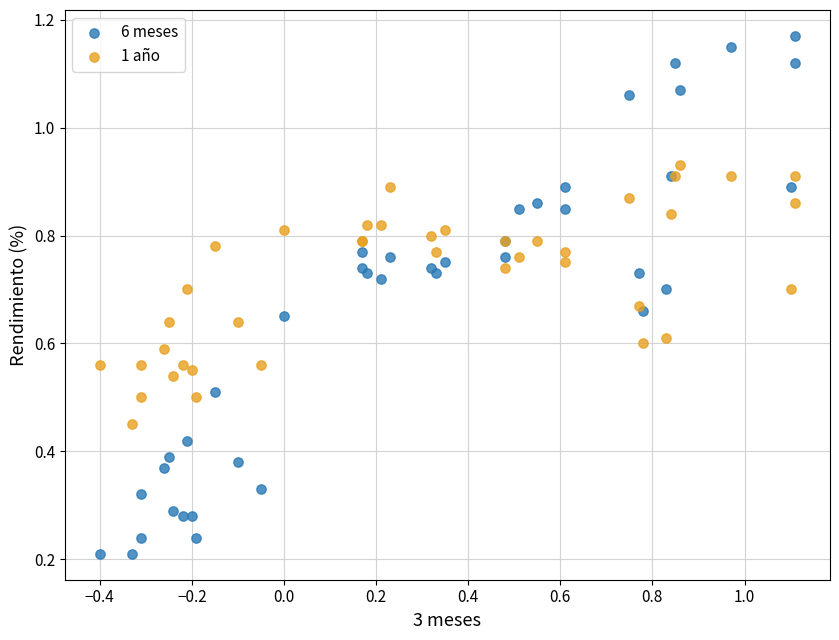

Which series has the largest Y range (max minus min)?

6 meses